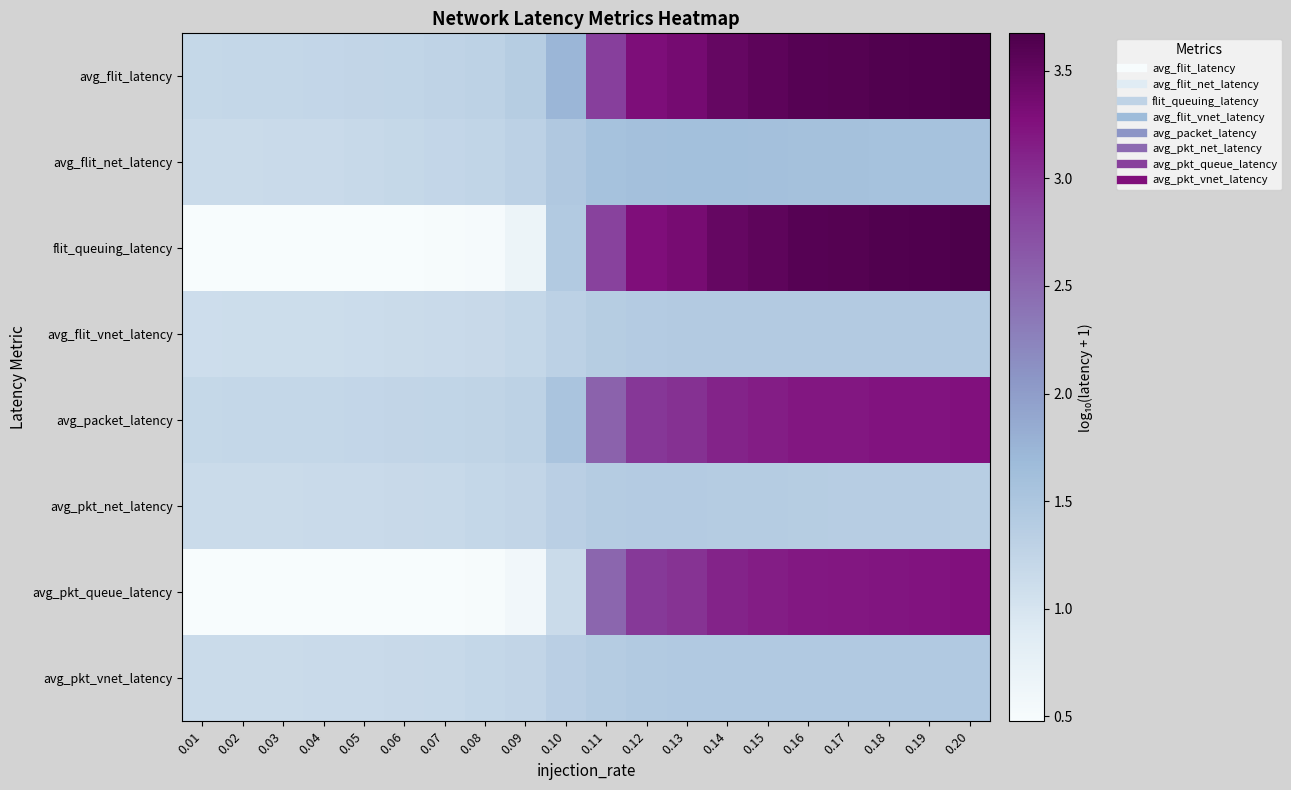

At which category does the chart reach its peak across all series?

0.20